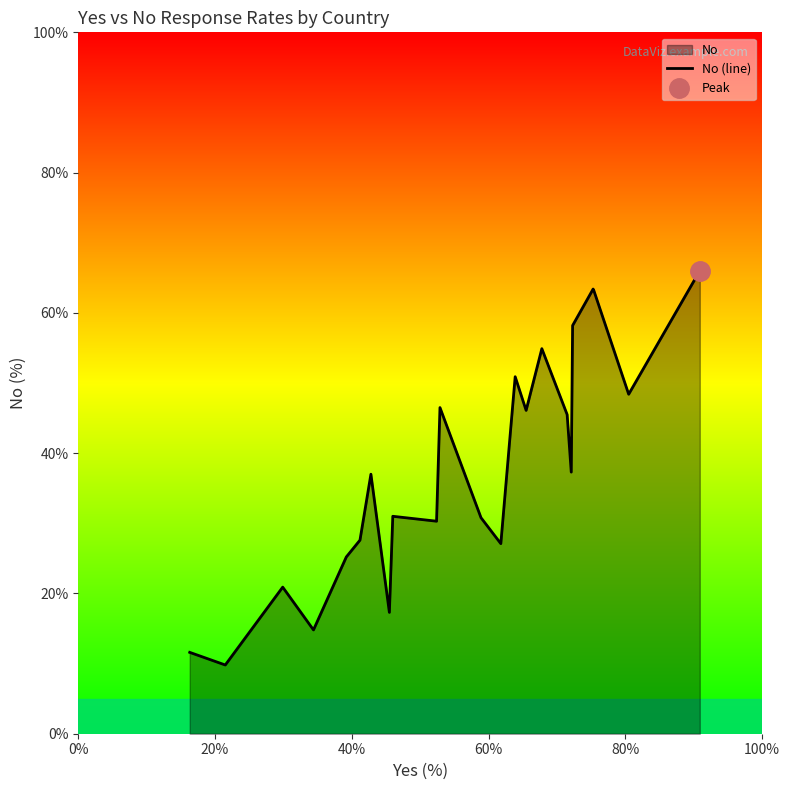

What is the maximum value for No (line)?

66.0